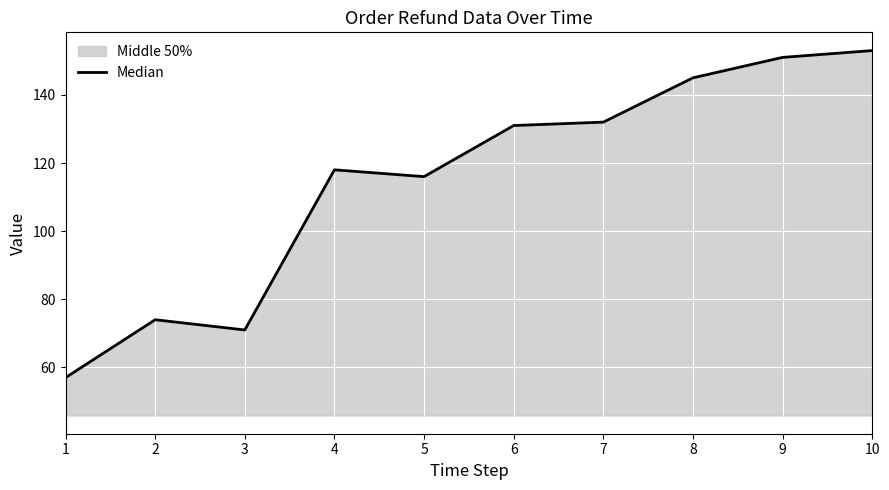

Reading right to left, list all the values displayed in this chart.

153	151	145	132	131	116	118	71	74	57